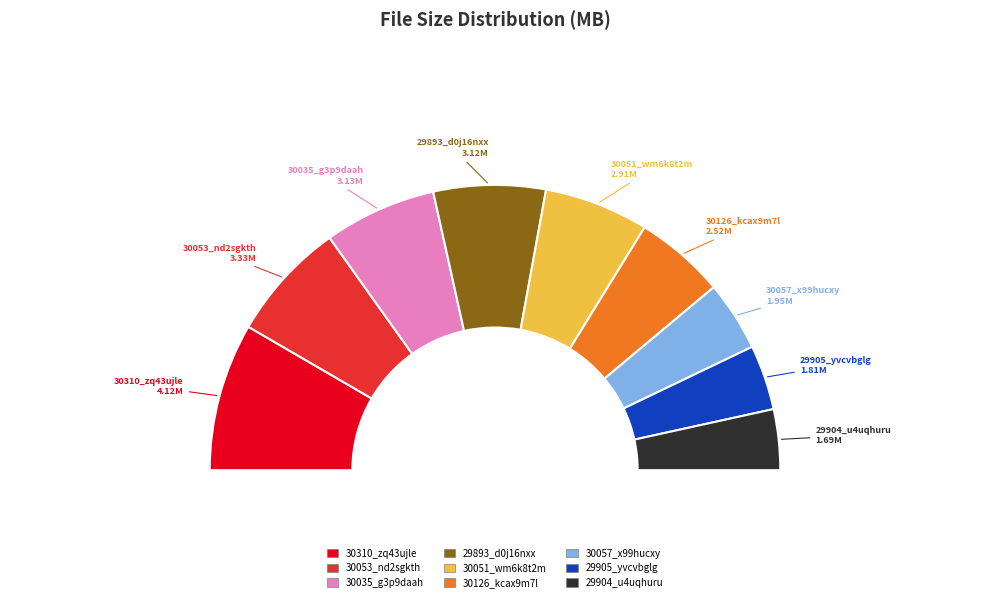

To the nearest percent, what is the difference between the largest and smallest slice percentages?

10%